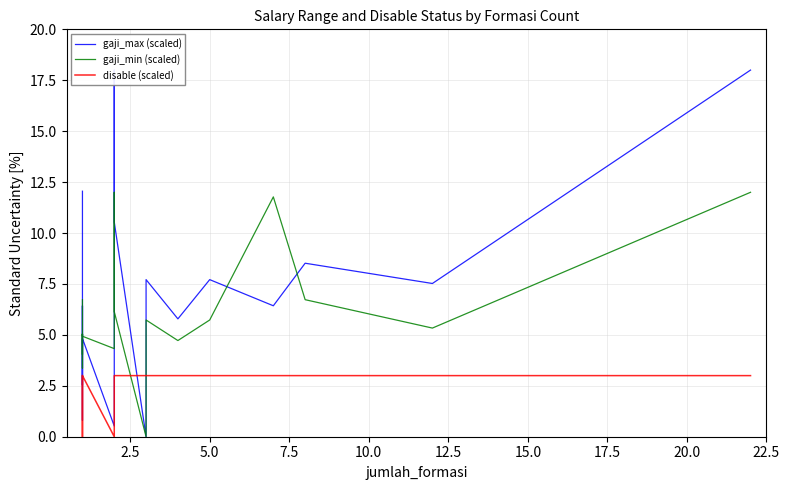

Is this an area chart (filled region under the line)?

No